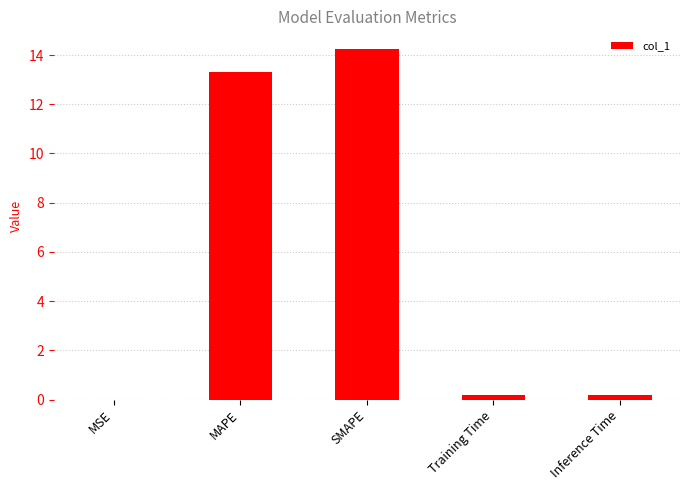

What is the sum of all values?

27.9